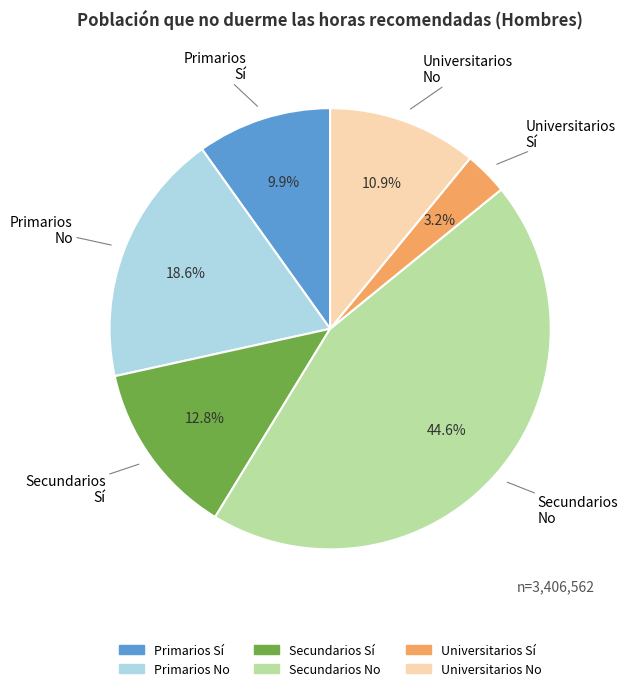

Does any single category account for the majority?

No